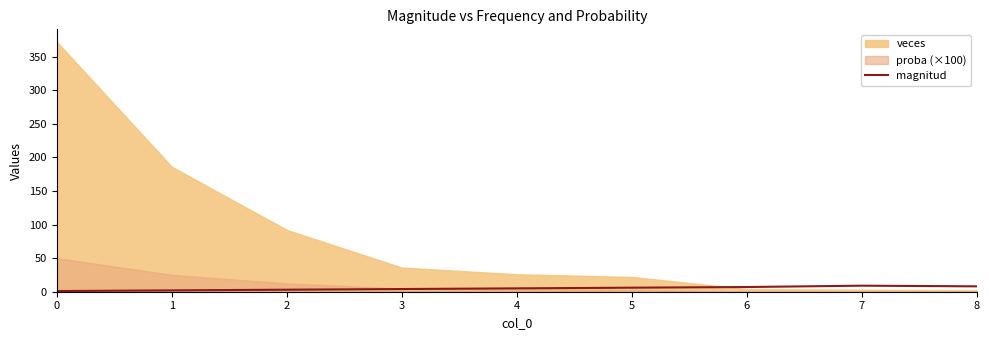

The magnitud series shows 8 at 8. True or false?

True